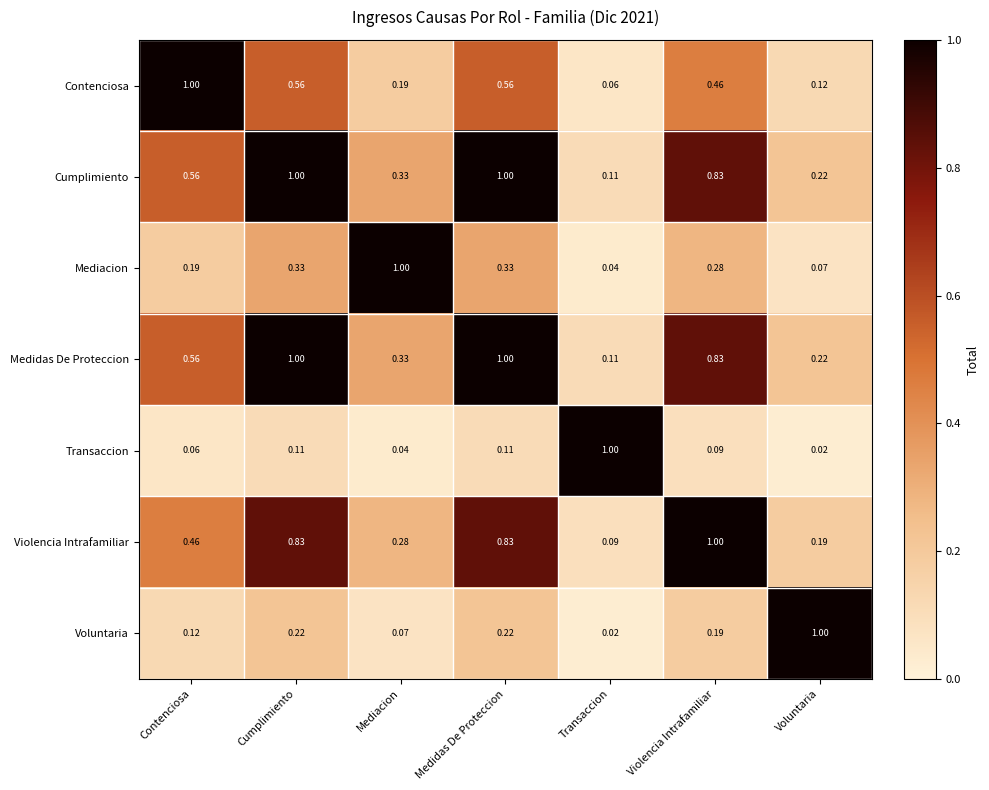

Is the value of Violencia Intrafamiliar at Transaccion greater than the value of Cumplimiento at Violencia Intrafamiliar?

No